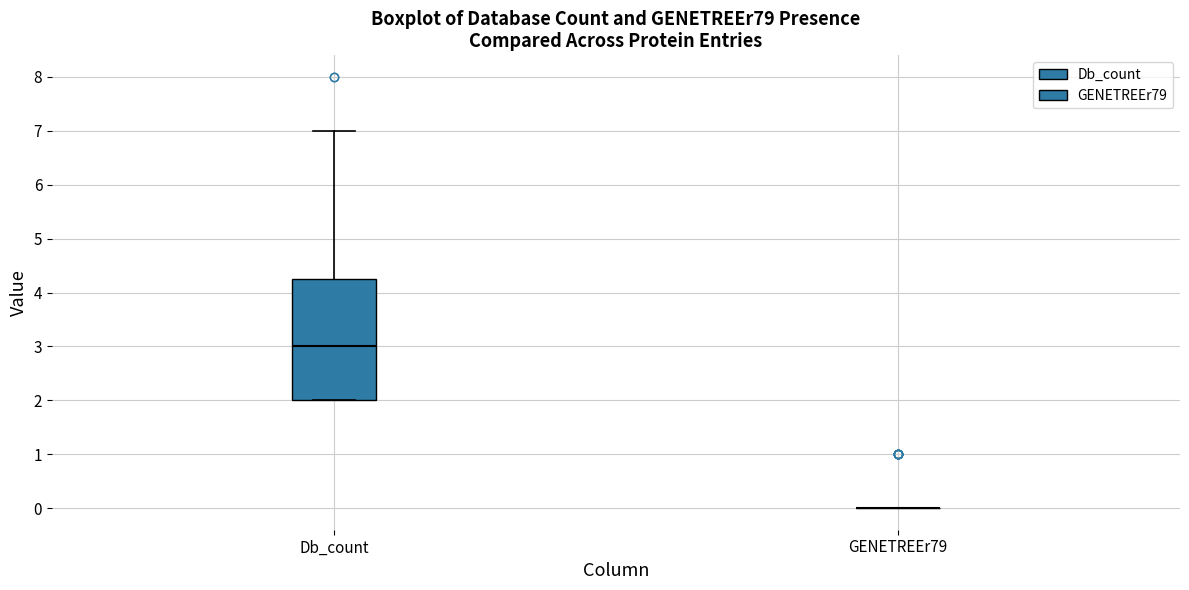

Reading left to right, transcribe this box plot: for each box, give where its median line is, the range the box spans, and where its two whiskers end, as read against the y-axis. The values are not printed on the chart, so give them approximately, as read against the axis.

Db_count: median 3.0, box 2.0 to 4.3, whiskers 2.0 to 7.0
GENETREEr79: box collapsed to a line at 0.0, whiskers 0.0 to 0.0